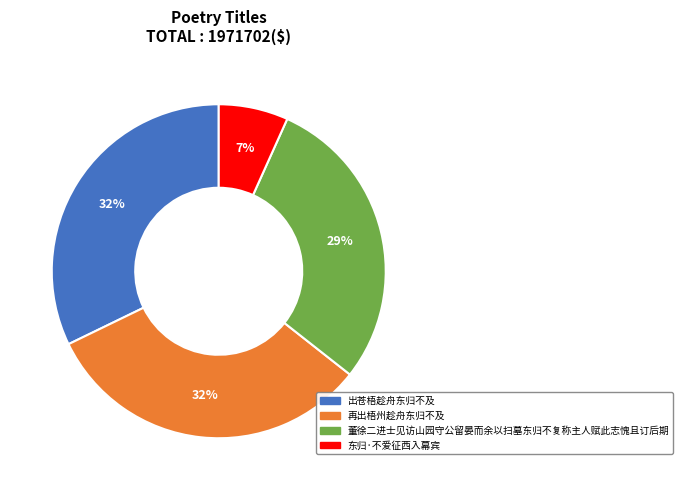

To the nearest percent, what portion does 出苍梧趁舟东归不及 represent?

32%